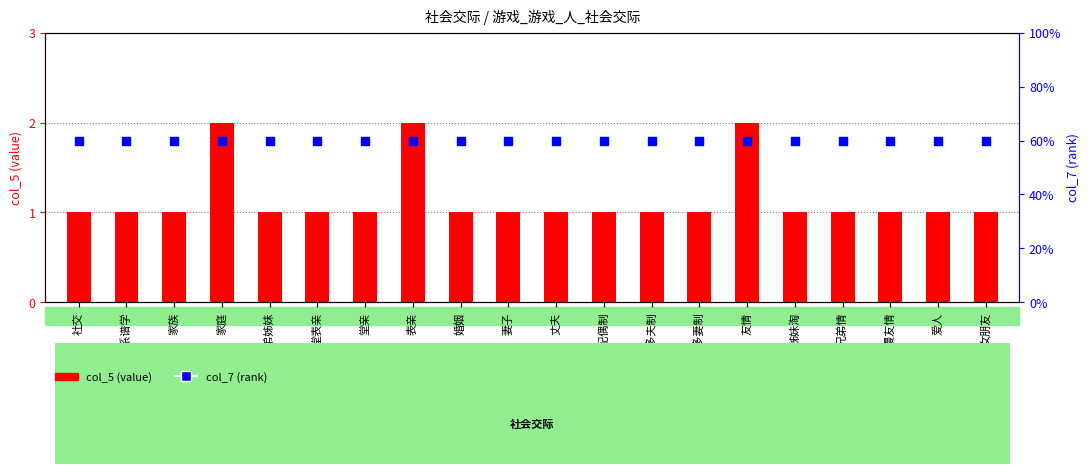

What is the total value across all series at 兄弟情?

4